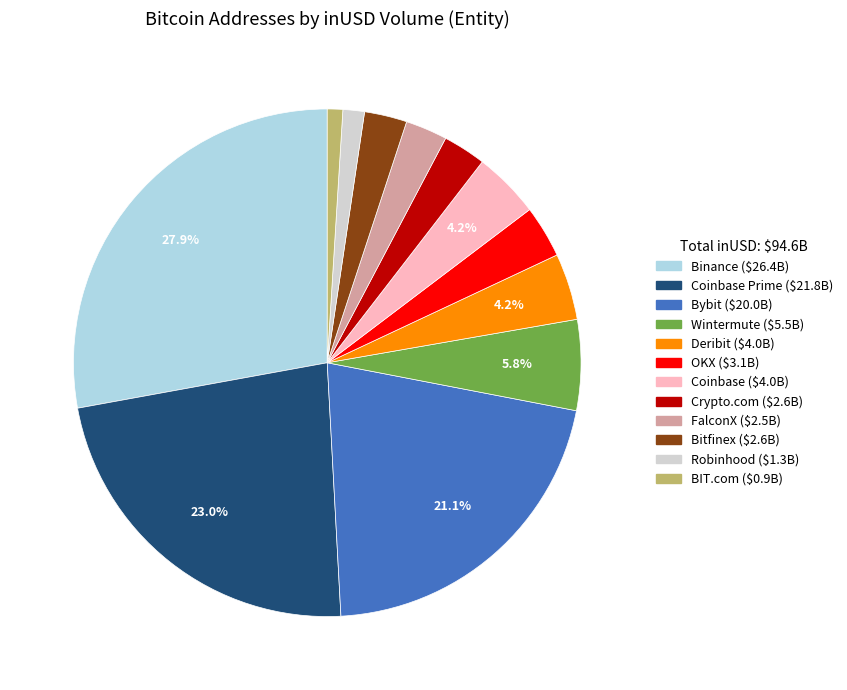

Does any single category account for the majority?

No